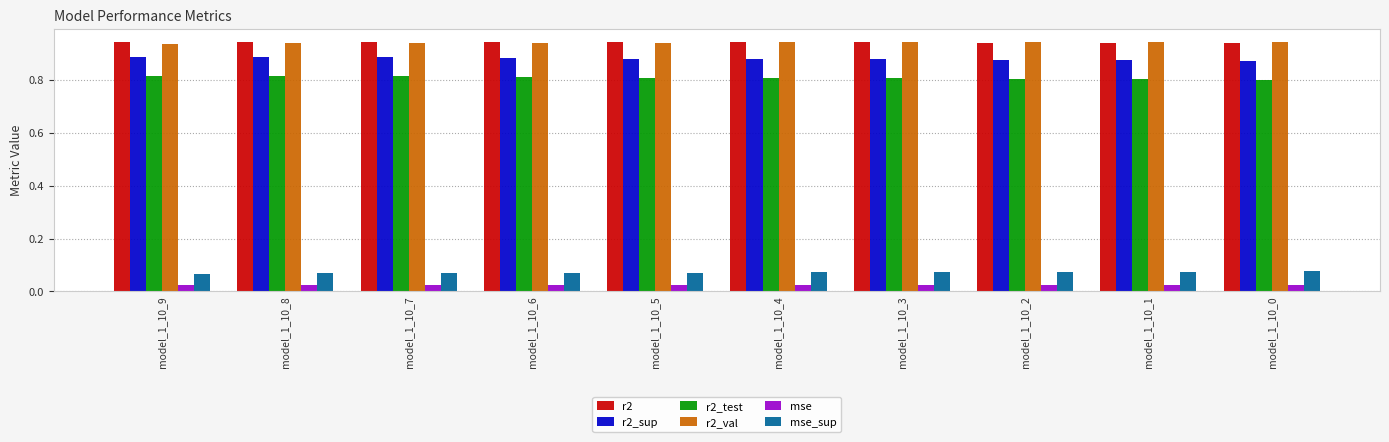

How many r2_sup values are between 0 and 1?

10